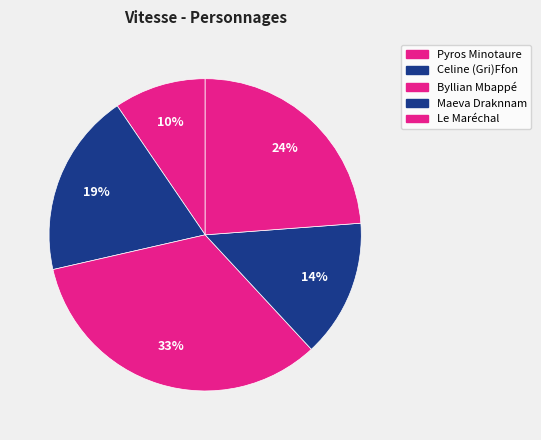

True or false: Byllian Mbappé accounts for 46% of the total.

False